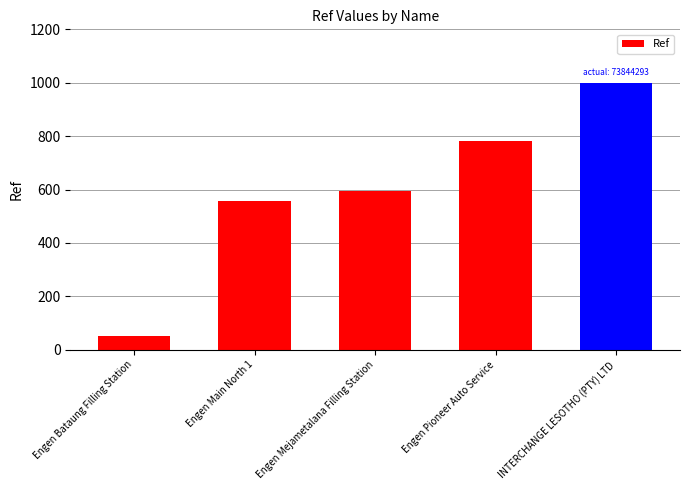

Rank the categories by value from highest to lowest.

INTERCHANGE LESOTHO (PTY) LTD, Engen Pioneer Auto Service, Engen Mejametalana Filling Station, Engen Main North 1, Engen Bataung Filling Station